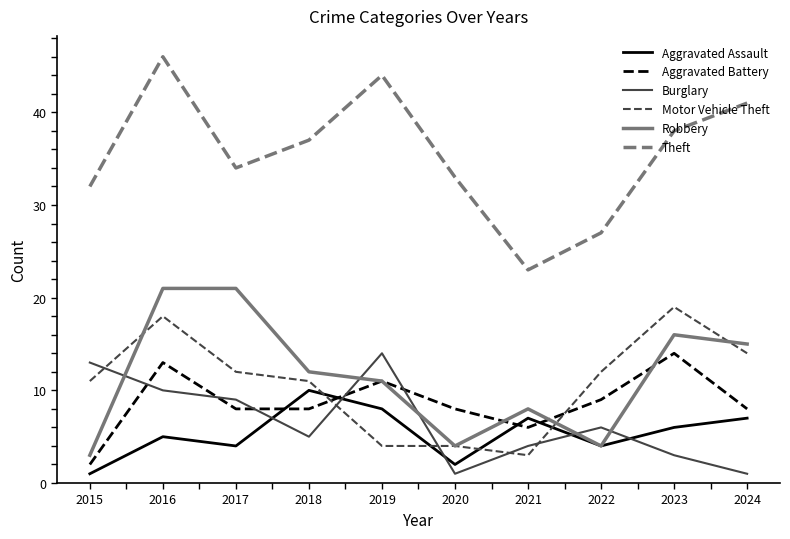

At which category is the sum across all series the highest?

2016